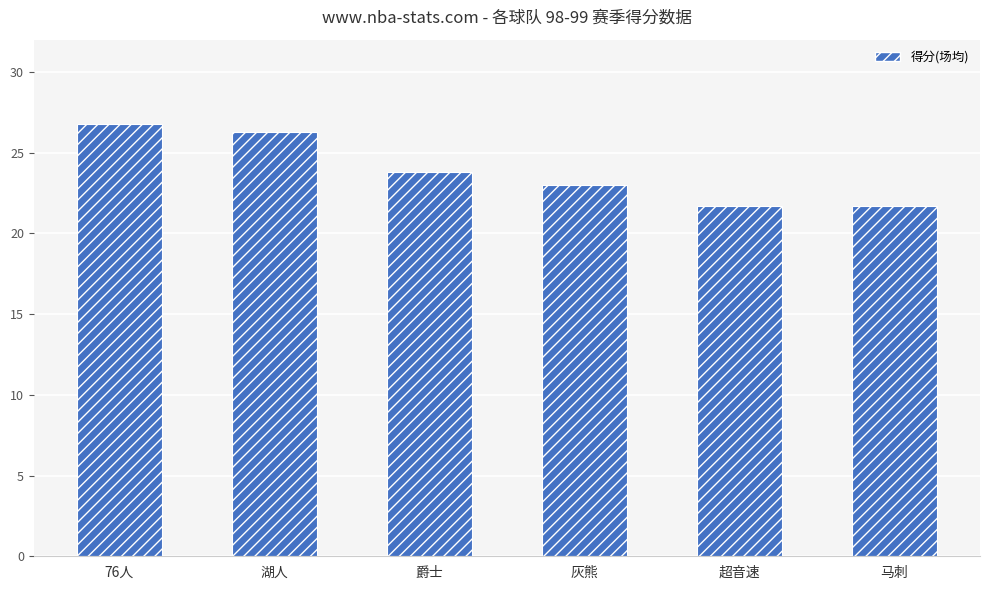

What is the value of the 5th bar from the left?

21.7